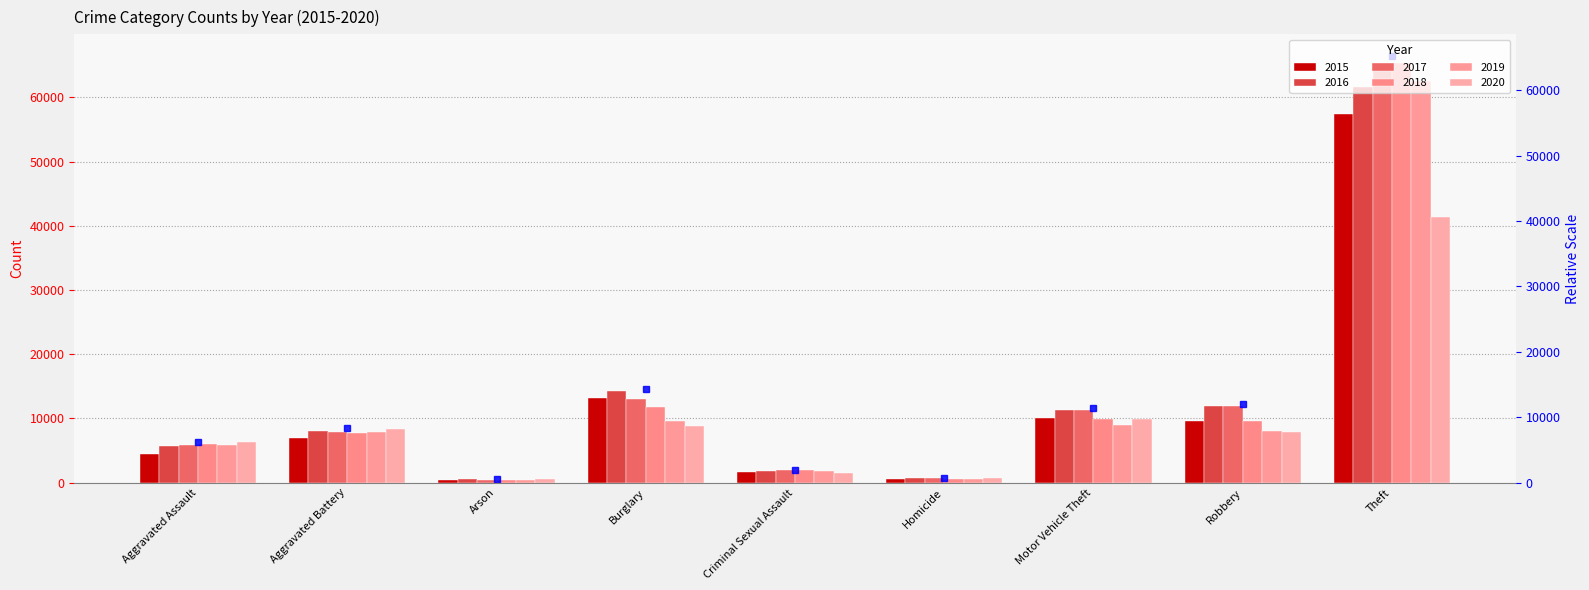

What is the total value across all series at Burglary?

70616